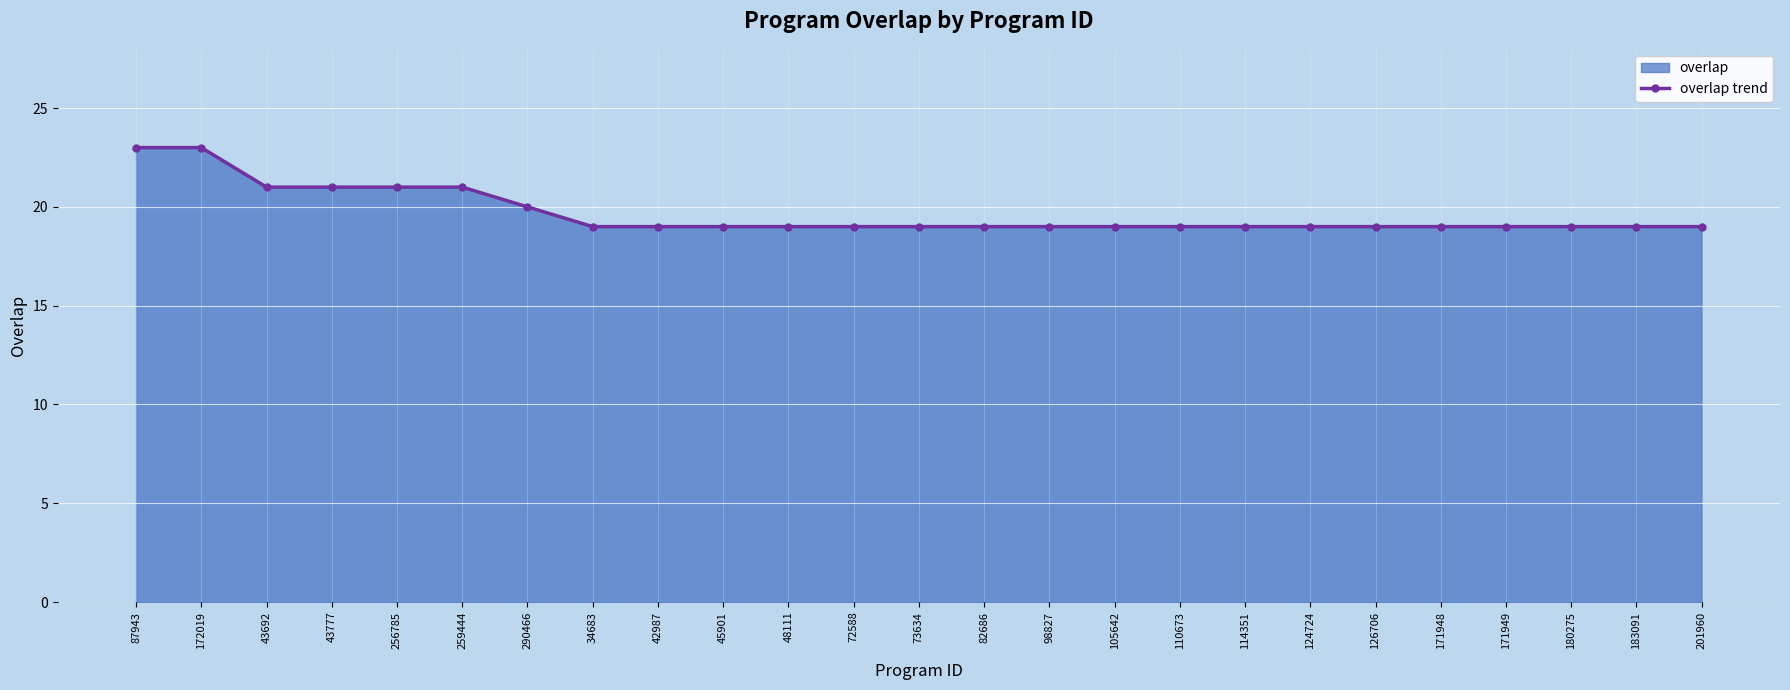

What is the value of the 1st point from the left?

23